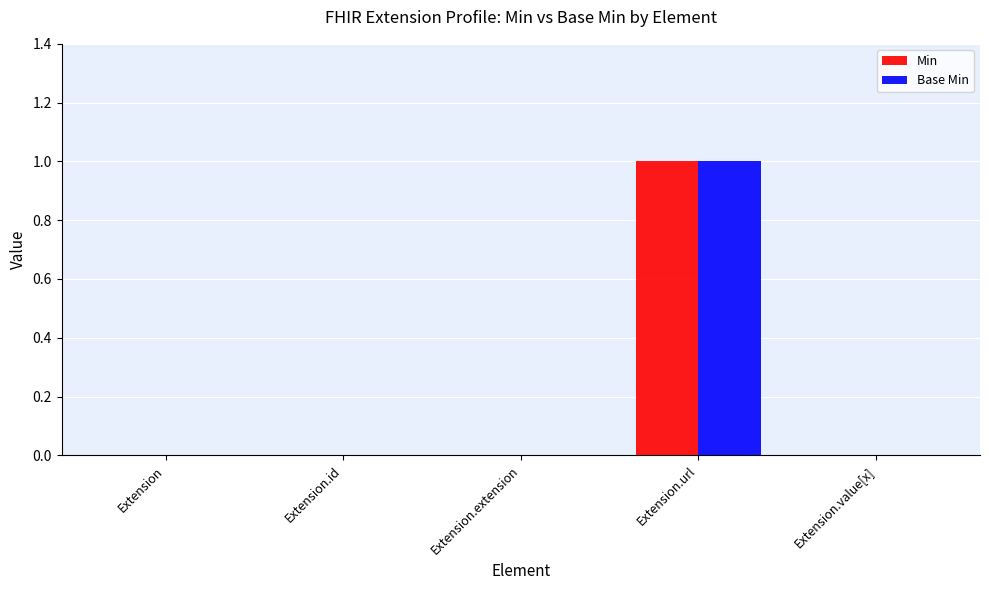

The value of Min at Extension.value[x] is 0. True or false?

True